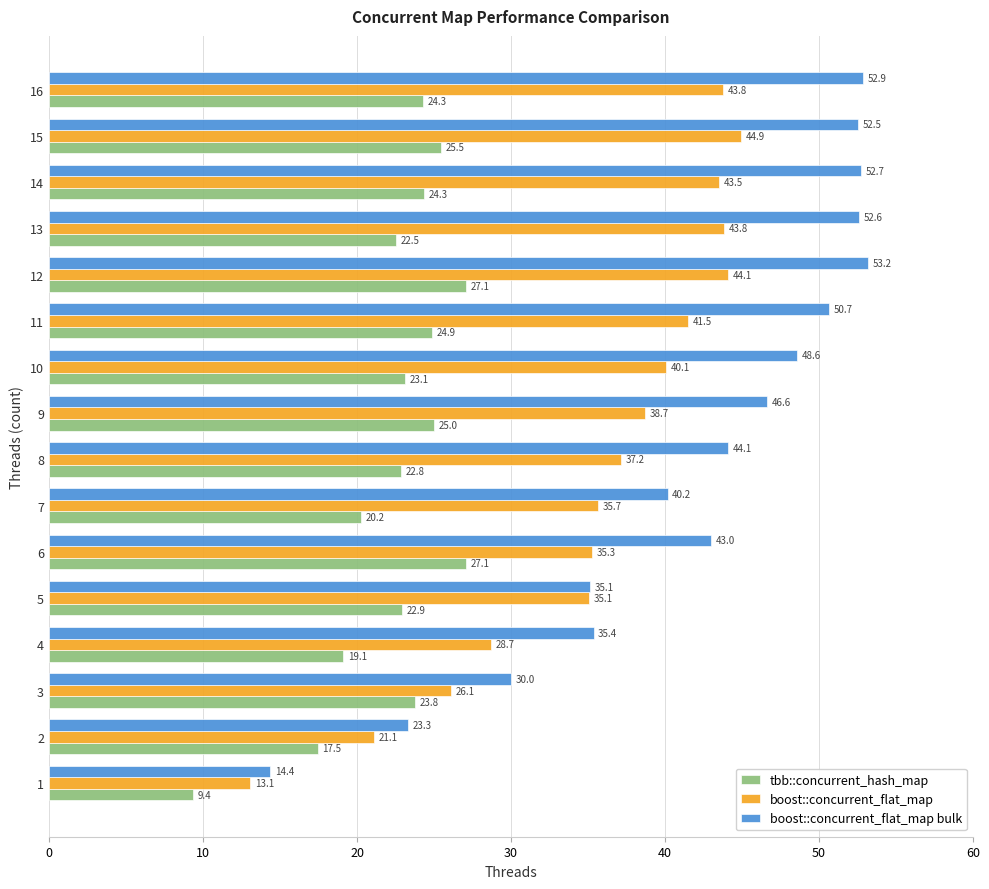

Where is boost::concurrent_flat_map nearest to the value 28?

4